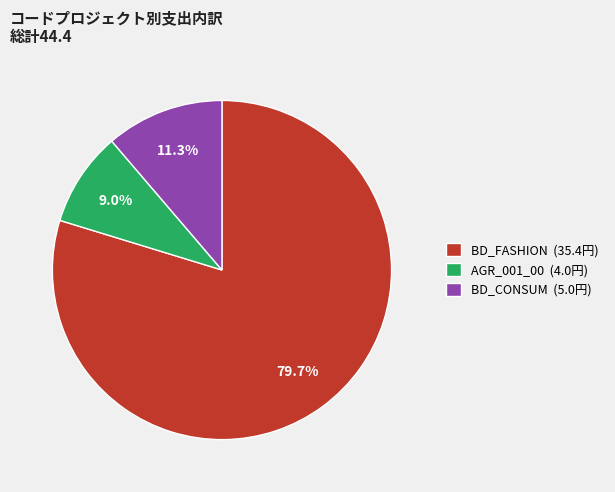

Which slice represents more than half of the pie?

BD_FASHION